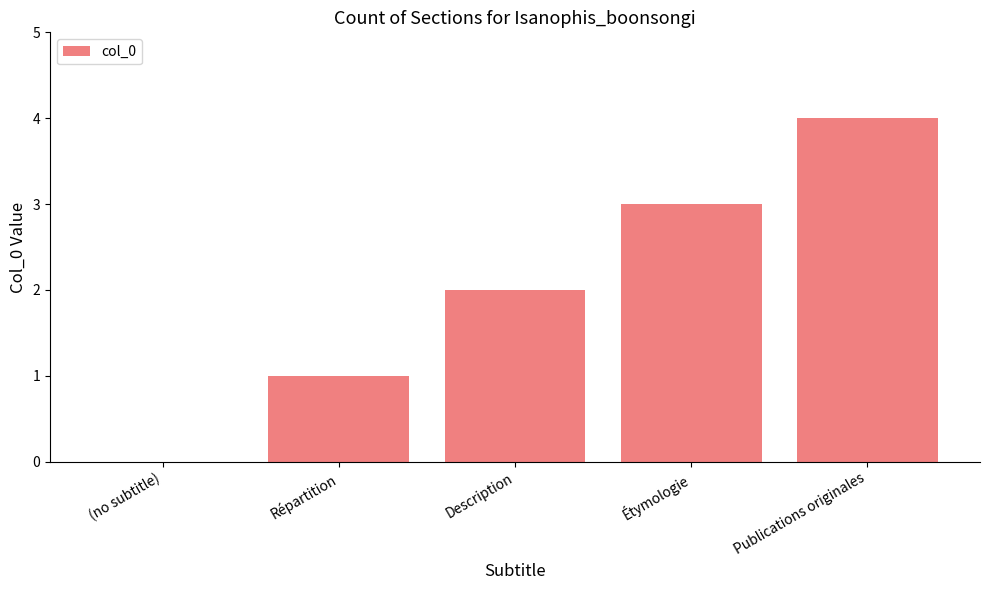

What is the difference between the values at Répartition and Description?

1